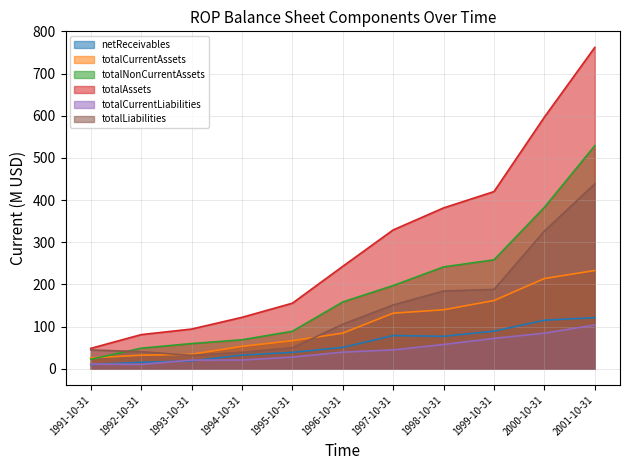

At which label does totalCurrentAssets reach its peak?

2001-10-31